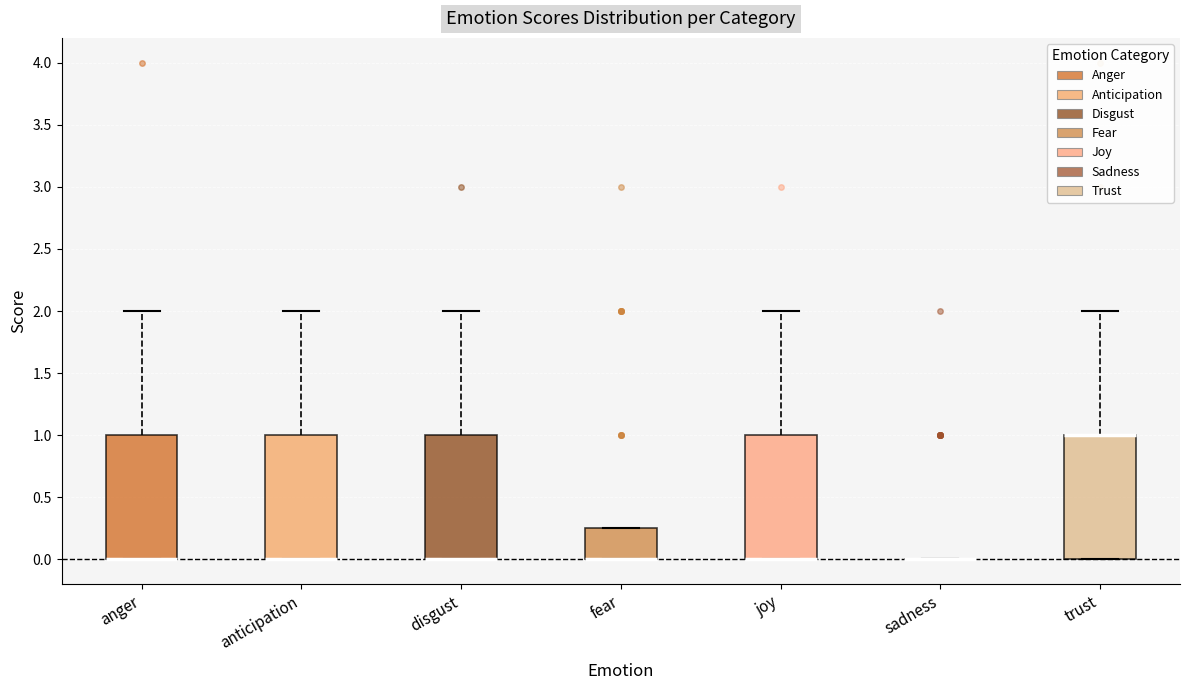

Reading left to right, read every box against the y-axis: the position of its median line, the range the box covers, and the ends of its whiskers. The values are not printed on the chart, so give them approximately, as read against the axis.

anger: median 0.00 (drawn on the box's lower edge), box 0.00 to 1.00, whiskers 0.00 to 2.00
anticipation: median 0.00 (drawn on the box's lower edge), box 0.00 to 1.00, whiskers 0.00 to 2.00
disgust: median 0.00 (drawn on the box's lower edge), box 0.00 to 1.00, whiskers 0.00 to 2.00
fear: median 0.00 (drawn on the box's lower edge), box 0.00 to 0.25, whiskers 0.00 to 0.25
joy: median 0.00 (drawn on the box's lower edge), box 0.00 to 1.00, whiskers 0.00 to 2.00
sadness: box collapsed to a line at 0.00, whiskers 0.00 to 0.00
trust: median 1.00 (drawn on the box's upper edge), box 0.00 to 1.00, whiskers 0.00 to 2.00